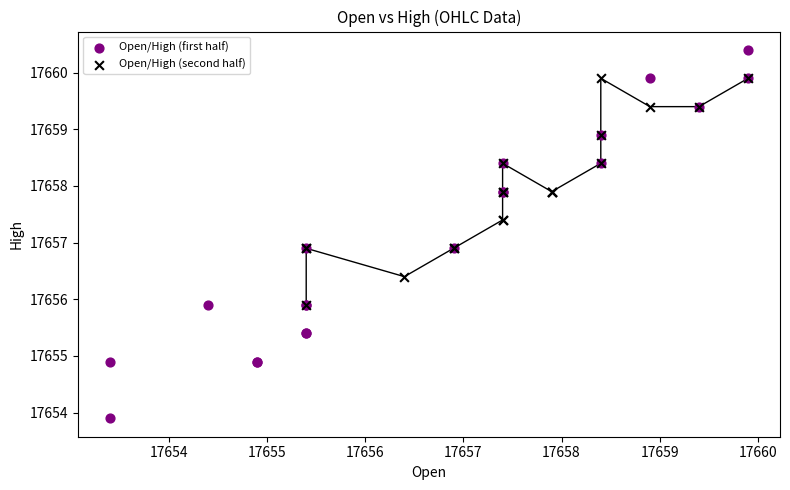

Which series has the widest spread of Y values?

Open/High (first half)